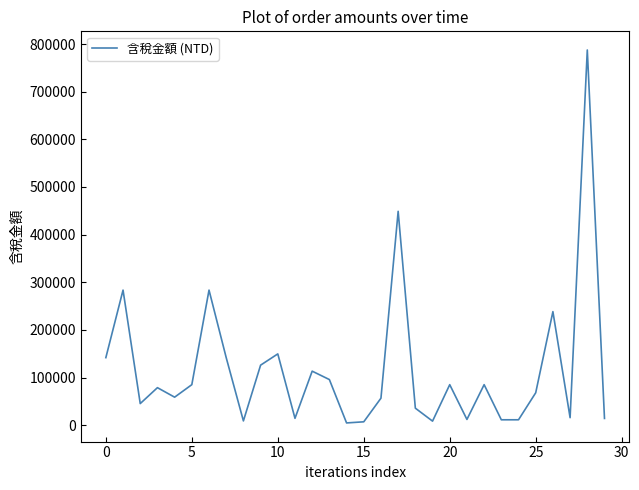

What is the smallest value displayed?

4725